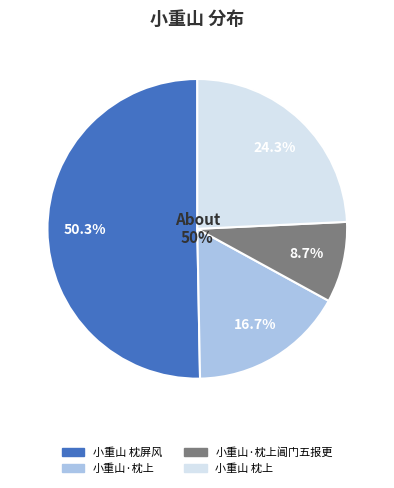

To the nearest percent, what is the average slice percentage?

25%